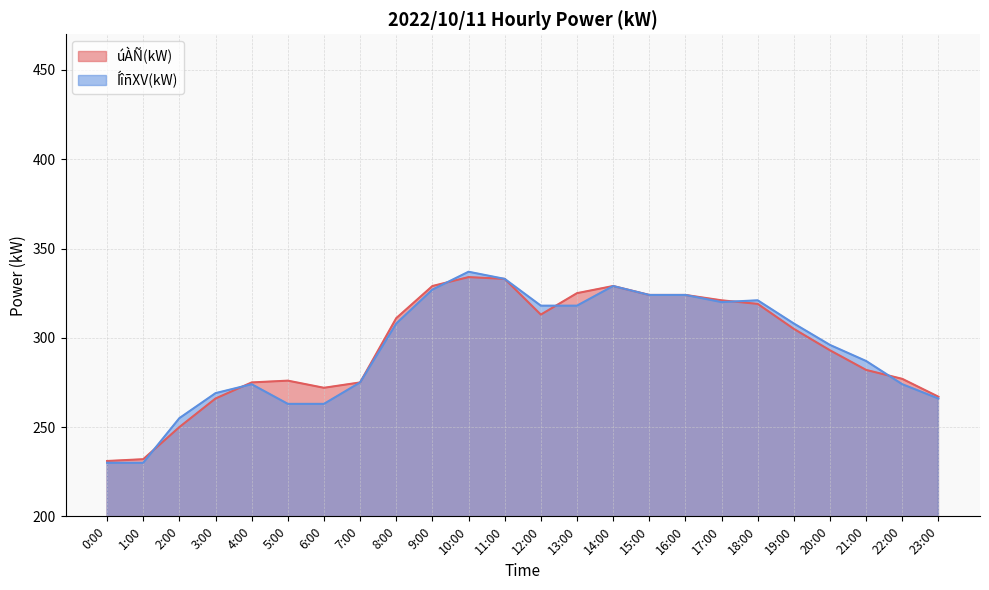

What is the average value of the ÍîñXV(kW) series?

294